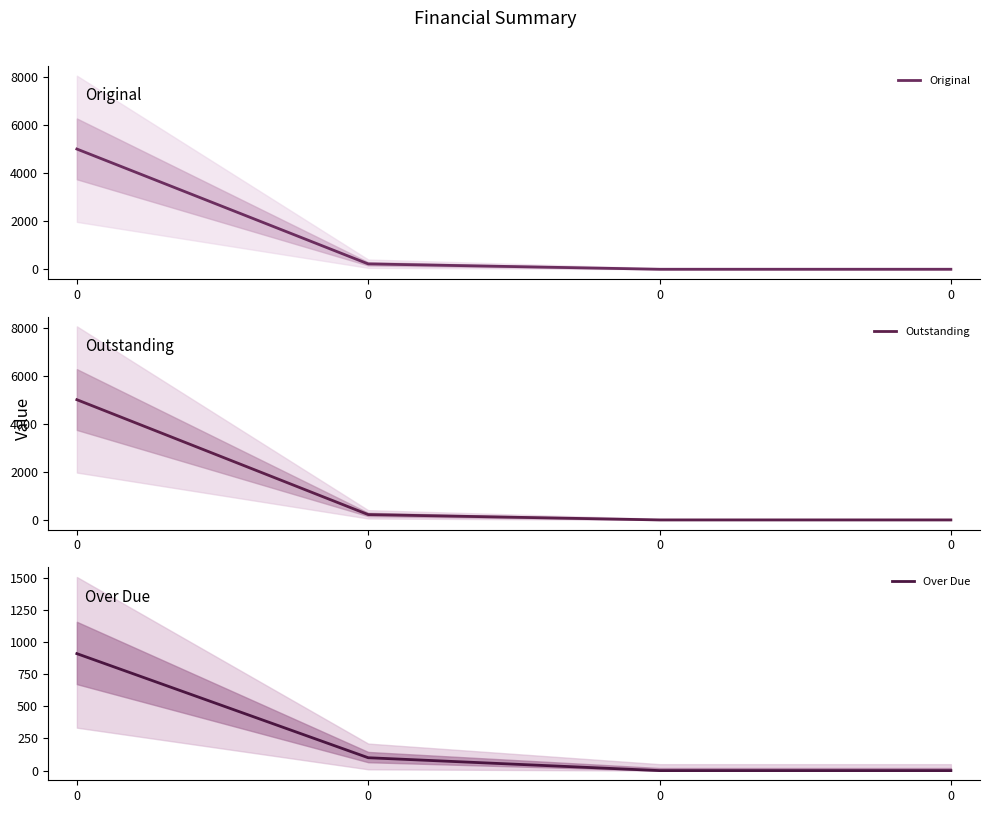

Is it true that Original equals 0.0 at 0?

True